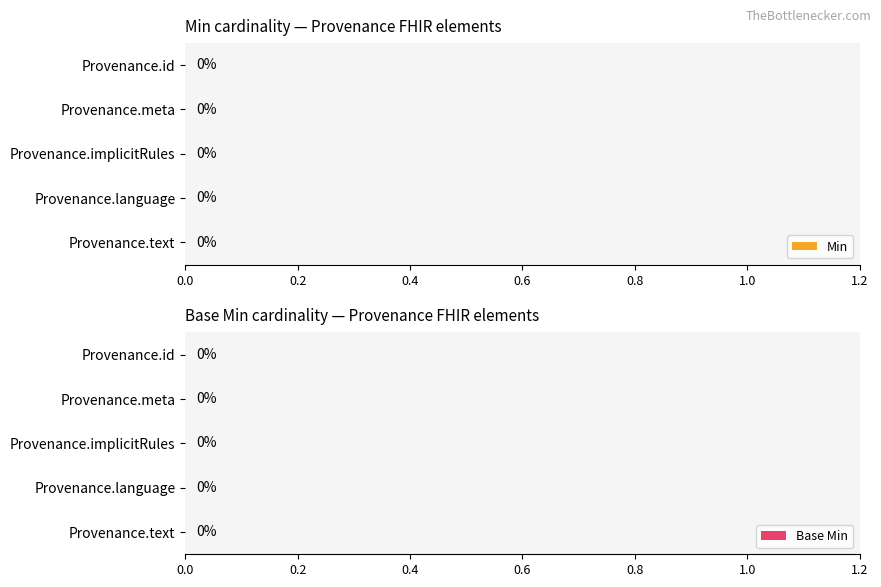

What is the label of the 12th bar from the right?

Provenance.meta